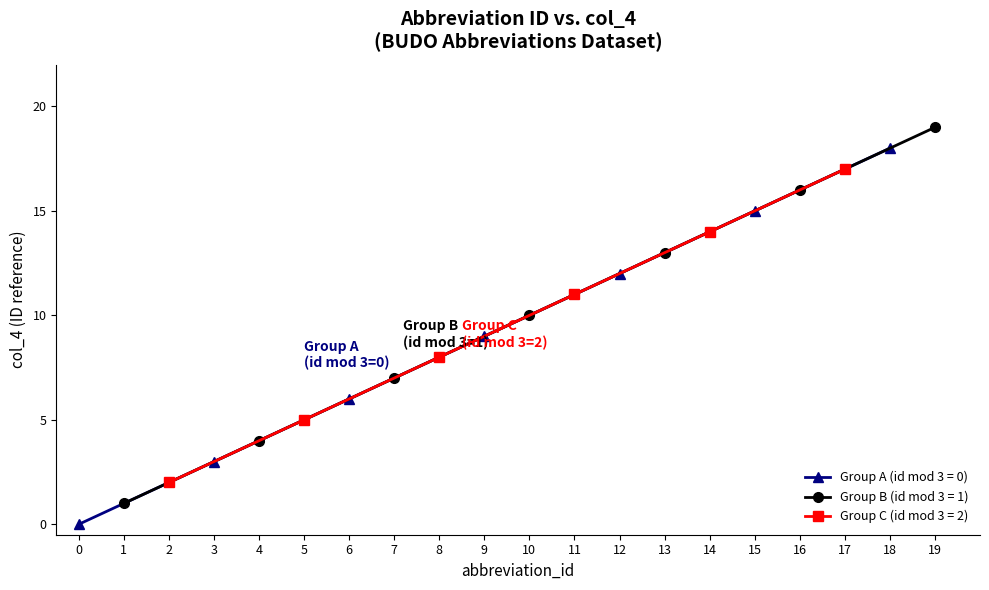

At which label does the data first exceed 10?

11